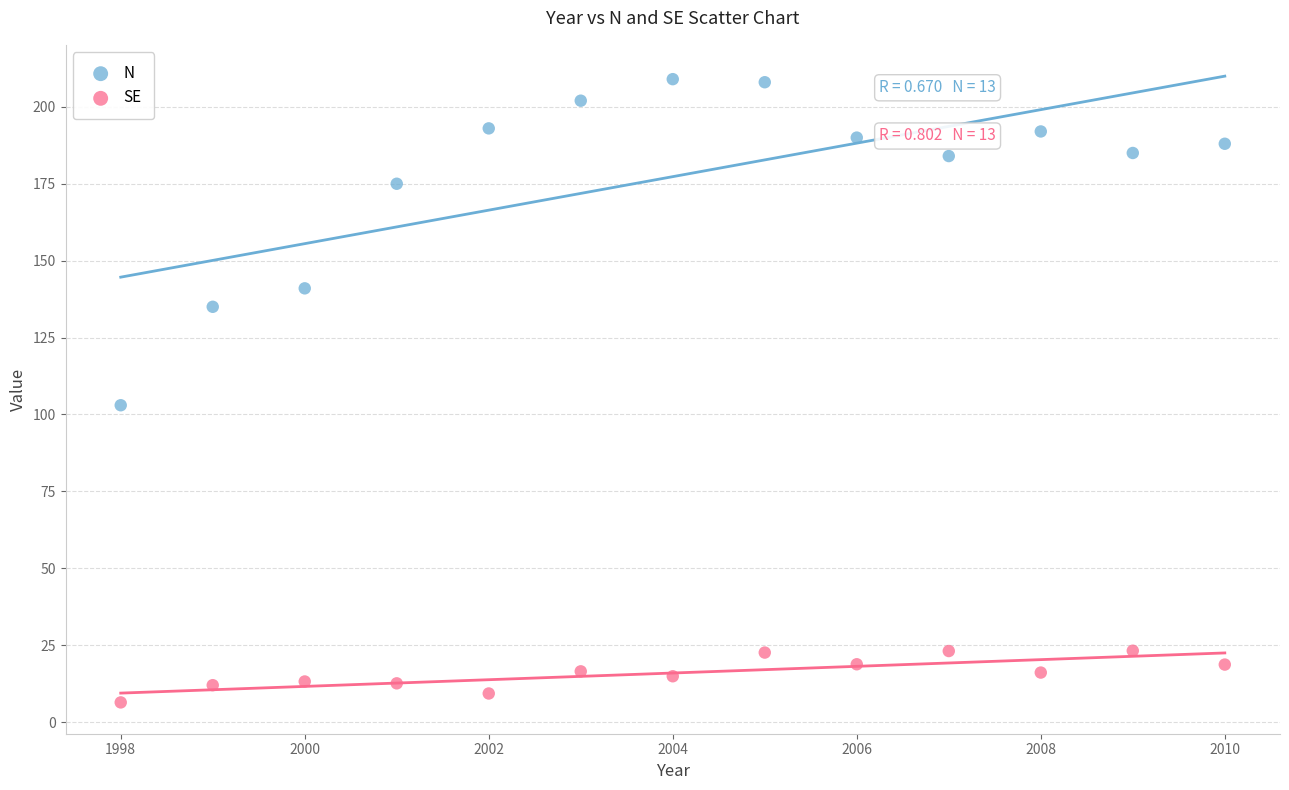

Which series reaches the minimum Y coordinate?

SE